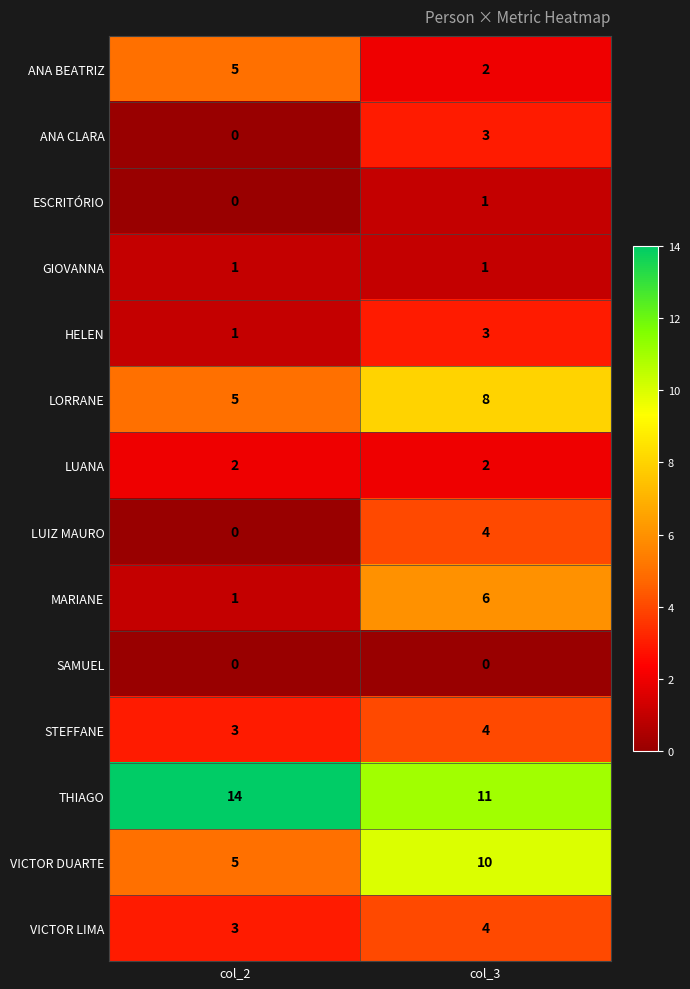

Reading left to right, extract all data points from this chart.

ANA BEATRIZ: col_2=5	col_3=2
ANA CLARA: col_2=0	col_3=3
ESCRITÓRIO: col_2=0	col_3=1
GIOVANNA: col_2=1	col_3=1
HELEN: col_2=1	col_3=3
LORRANE: col_2=5	col_3=8
LUANA: col_2=2	col_3=2
LUIZ MAURO: col_2=0	col_3=4
MARIANE: col_2=1	col_3=6
SAMUEL: col_2=0	col_3=0
STEFFANE: col_2=3	col_3=4
THIAGO: col_2=14	col_3=11
VICTOR DUARTE: col_2=5	col_3=10
VICTOR LIMA: col_2=3	col_3=4